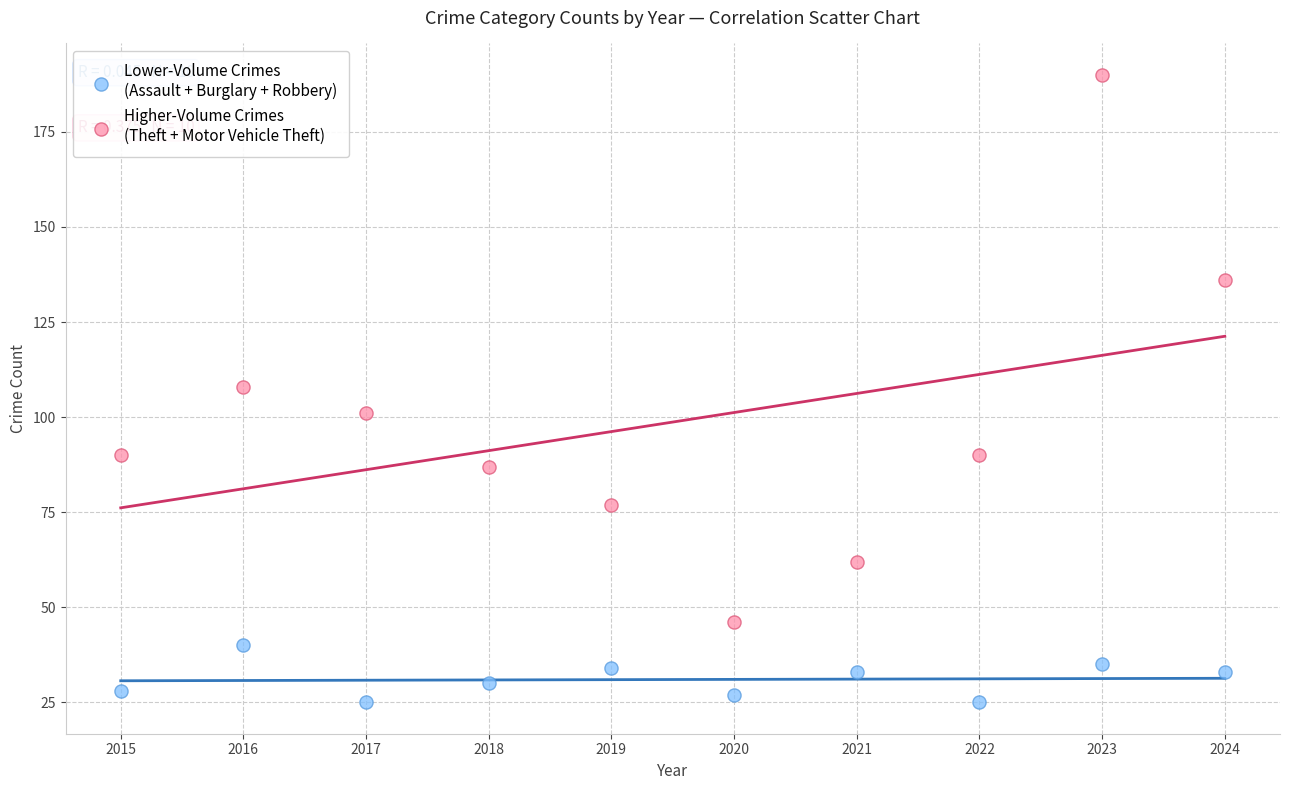

Across all data points, what is the range of X values (max minus min)?

9